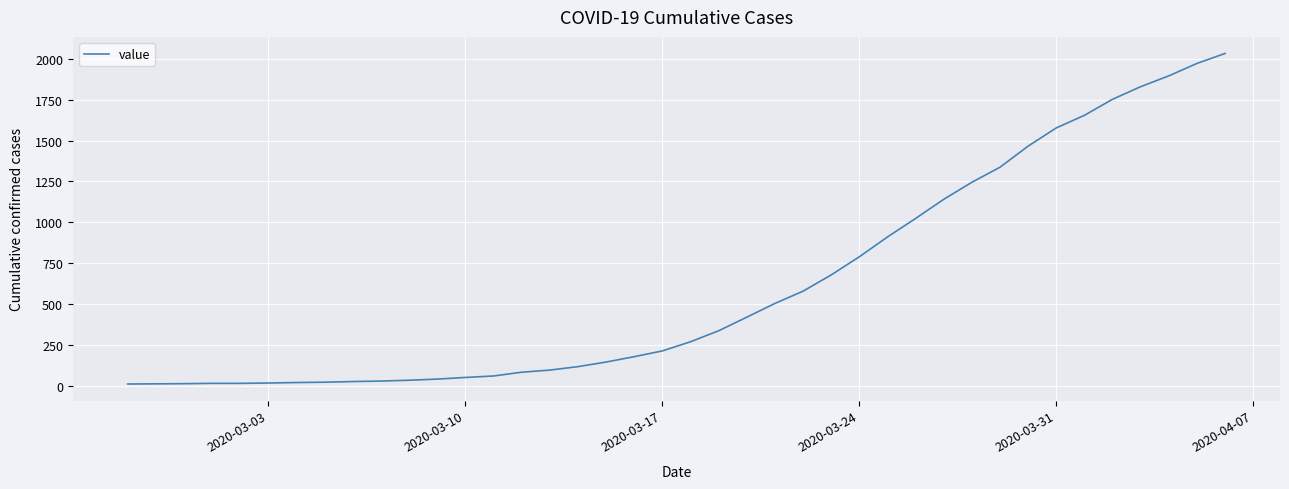

What is the difference between the maximum and minimum values?

2019